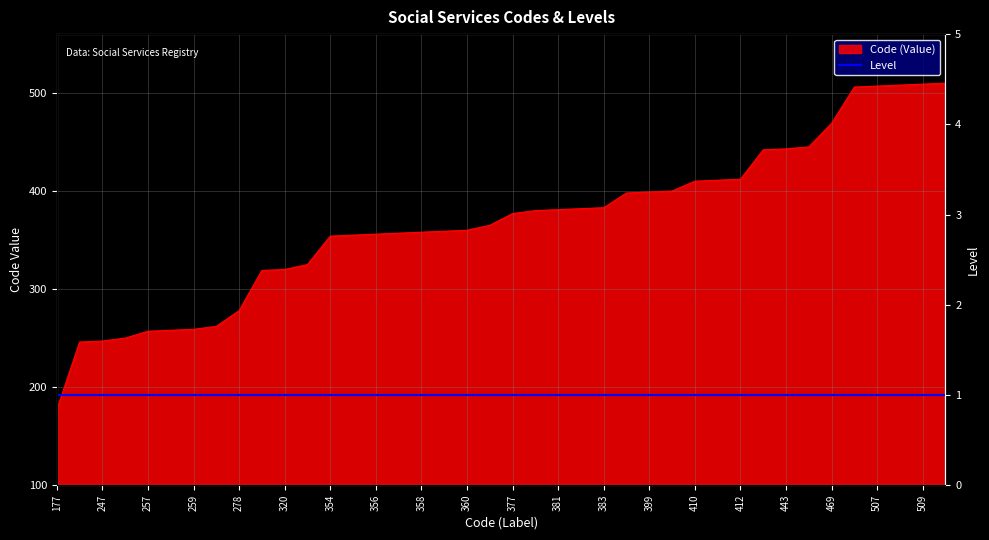

Reading right to left, what are all the values shown in this chart?

510	509	508	507	506	469	445	443	442	412	411	410	400	399	398	383	382	381	380	377	365	360	359	358	357	356	355	354	325	320	319	278	262	259	258	257	250	247	246	177